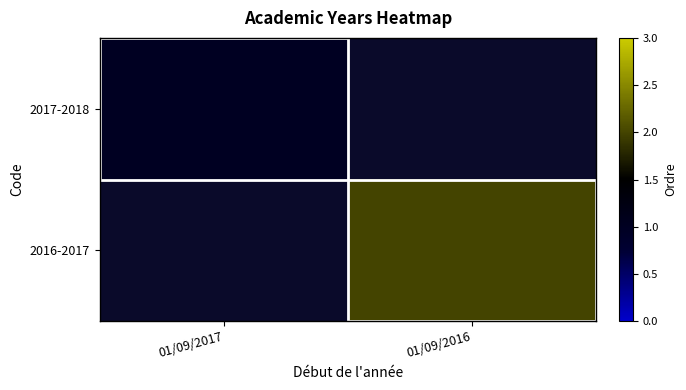

Rank the categories by 2017-2018 value from highest to lowest.

01/09/2017, 01/09/2016